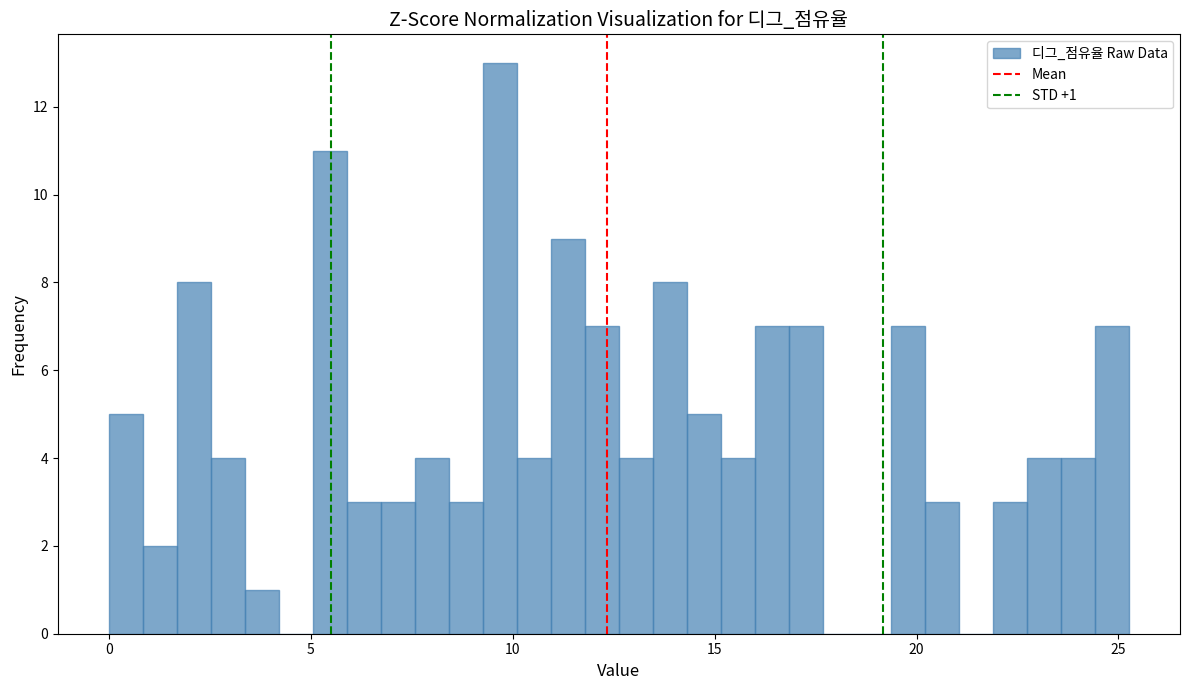

Read against the x-axis, roughly where is the centre of the tallest bar?

9.5